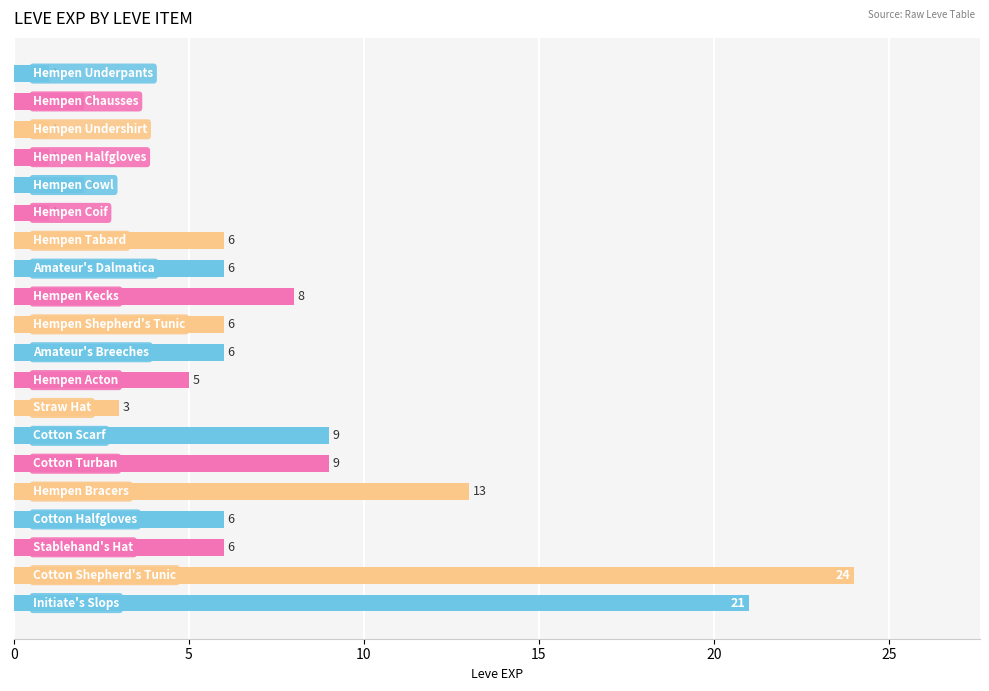

Are the bars horizontal?

Yes